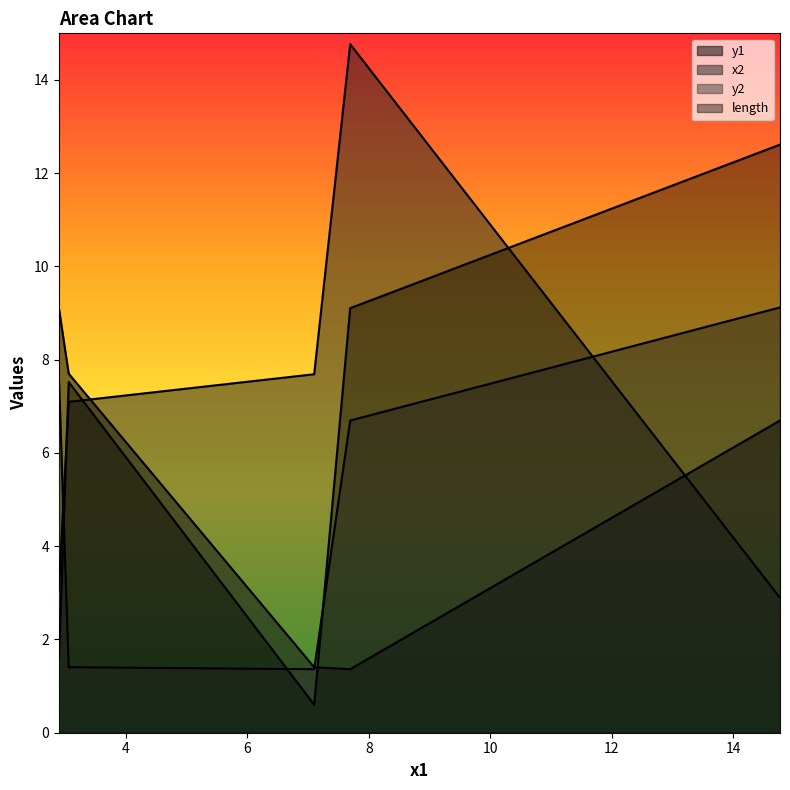

What is the spread (max minus min) of values at 14.767050530186332?

9.7